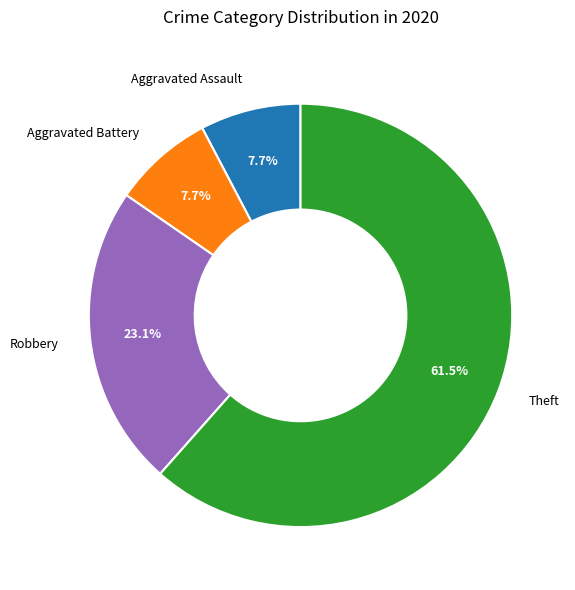

What is the largest slice in the pie chart?

Theft